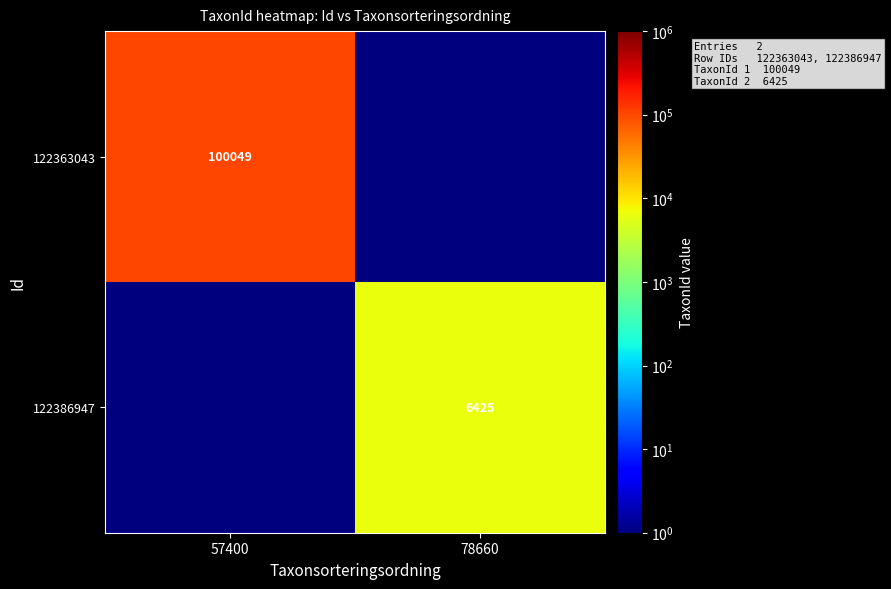

The 122363043 series shows 175276.2 at 57400. True or false?

False